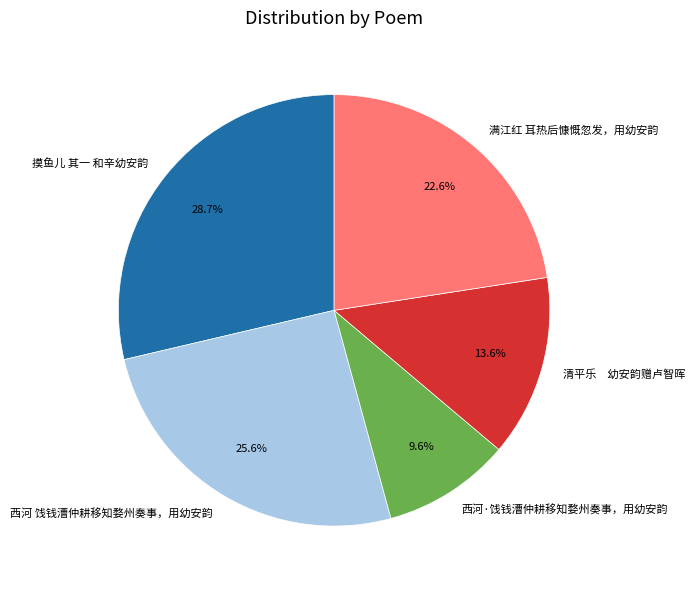

Is the sum of 清平乐 幼安韵赠卢智晖 and 西河 饯钱漕仲耕移知婺州奏事，用幼安韵 greater than half?

No